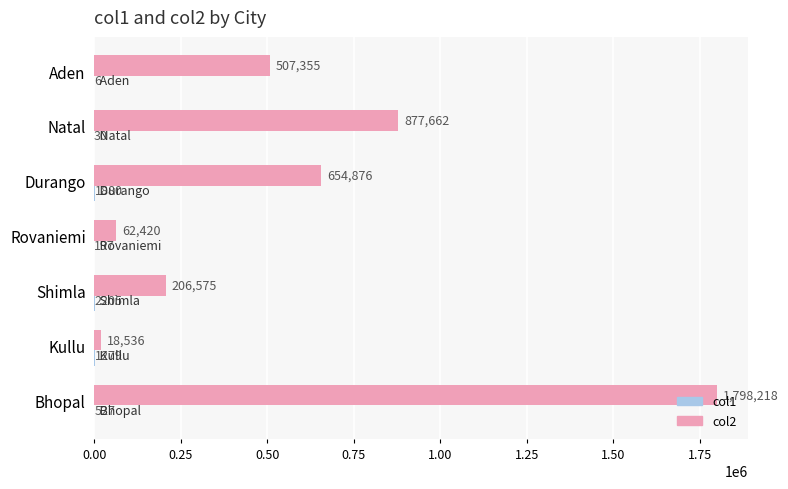

Is it true that col2 equals 661685 at Bhopal?

False